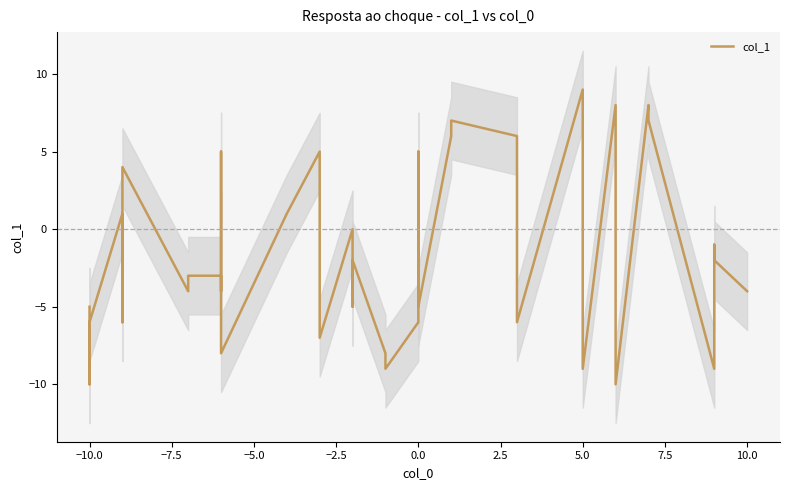

How many lines are shown in the chart?

1